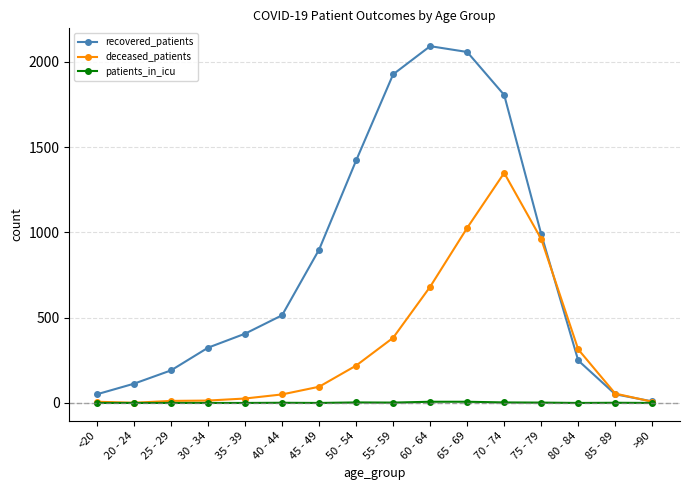

Which series changed the most between 20 - 24 and 40 - 44?

recovered_patients